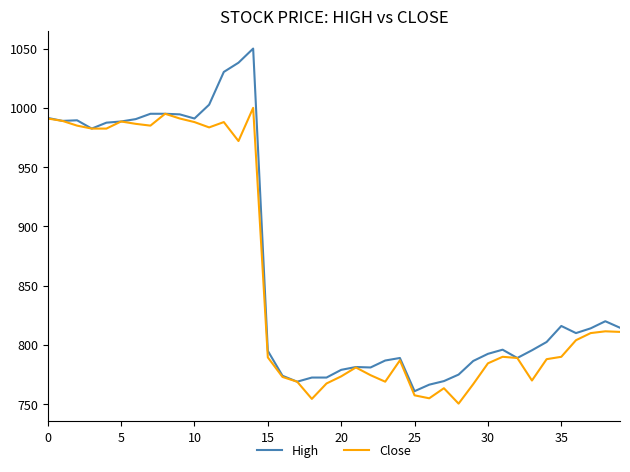

How many lines are shown in the chart?

2